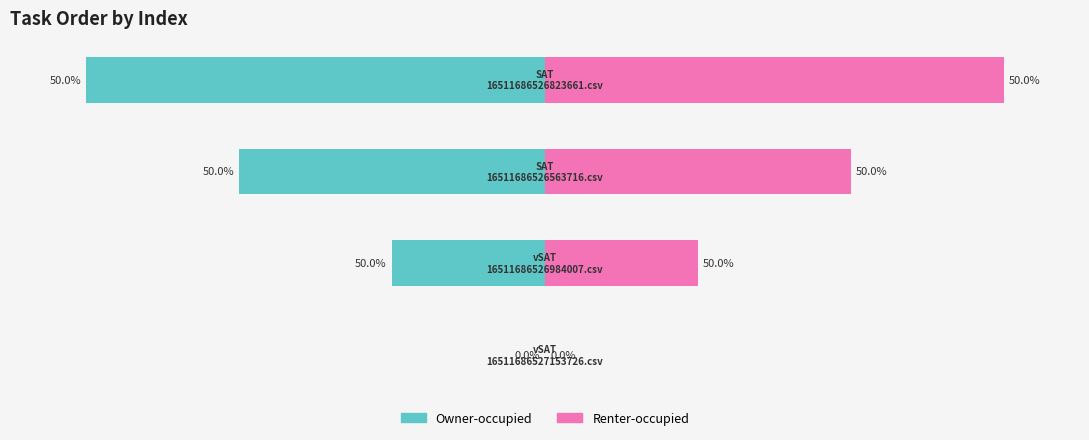

Rank the series by their maximum value, from lowest to highest.

Owner-occupied, Renter-occupied